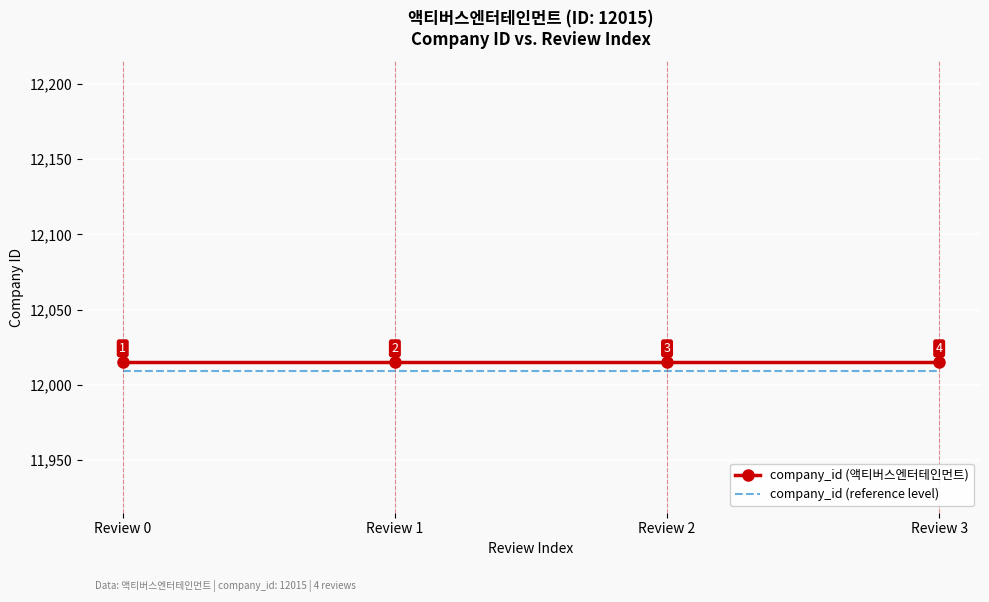

What is the greatest value displayed?

12015.0